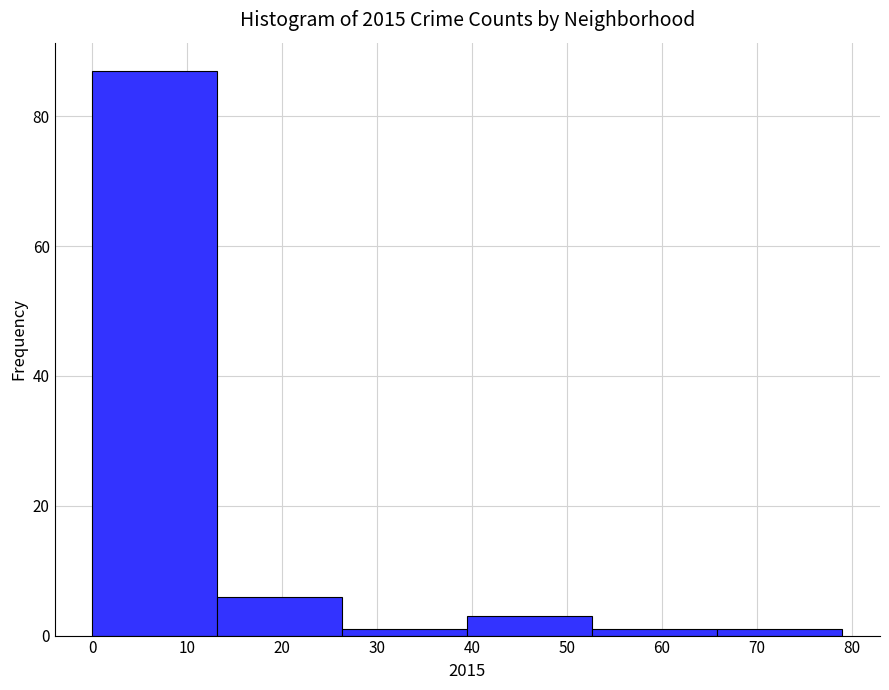

Reading left to right, transcribe this chart: for each bar, give the range it covers on the x-axis and its height. Neither the bar edges nor the heights are printed on the chart, so give them approximately, as read against the axes.

0 to 13: 88
13 to 26: 6
26 to 40: under 2
40 to 53: 4
53 to 66: under 2
66 to 79: under 2